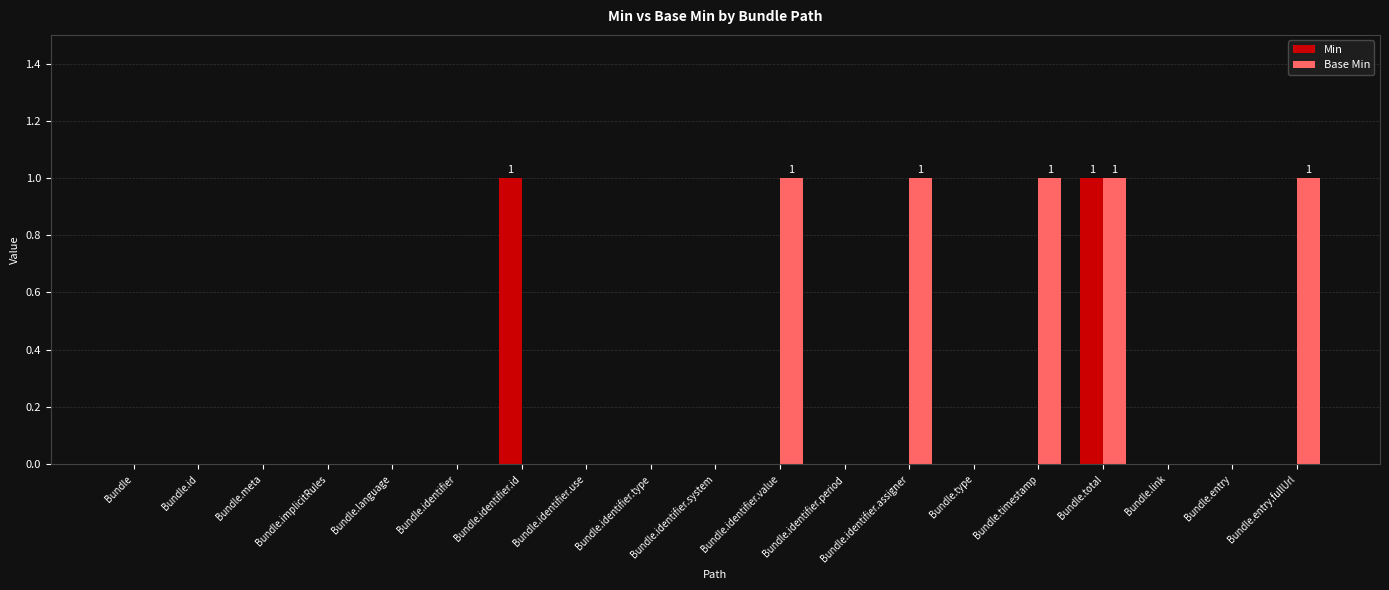

At which category is the sum across all series the highest?

Bundle.total